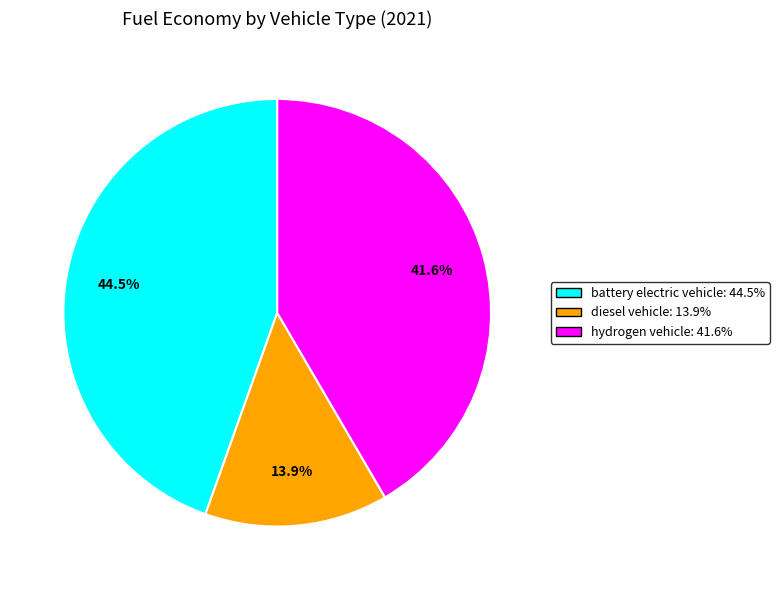

Which category has the smallest portion of the pie?

diesel vehicle